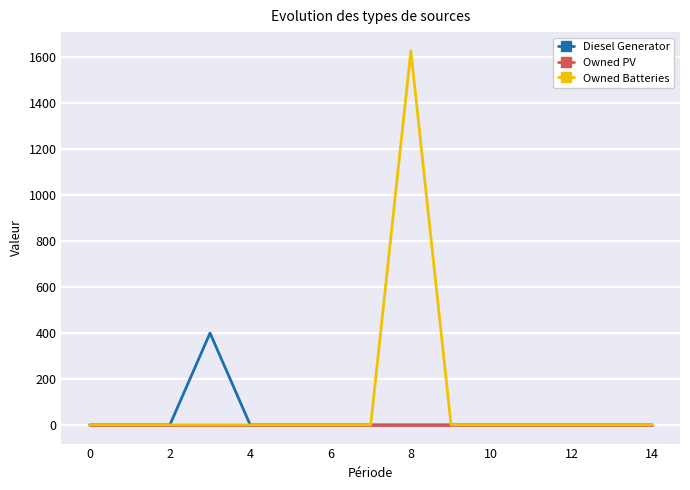

Rank the series by their maximum value, from lowest to highest.

Owned PV, Diesel Generator, Owned Batteries